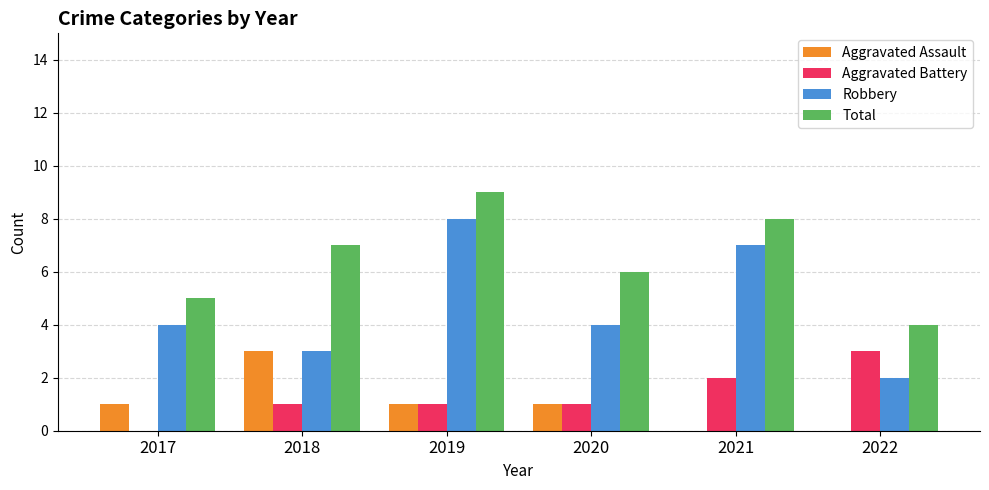

Reading left to right, list all the values displayed in this chart.

Aggravated Assault: 2017=1	2018=3	2019=1	2020=1	2021=0	2022=0
Aggravated Battery: 2017=0	2018=1	2019=1	2020=1	2021=2	2022=3
Robbery: 2017=4	2018=3	2019=8	2020=4	2021=7	2022=2
Total: 2017=5	2018=7	2019=9	2020=6	2021=8	2022=4